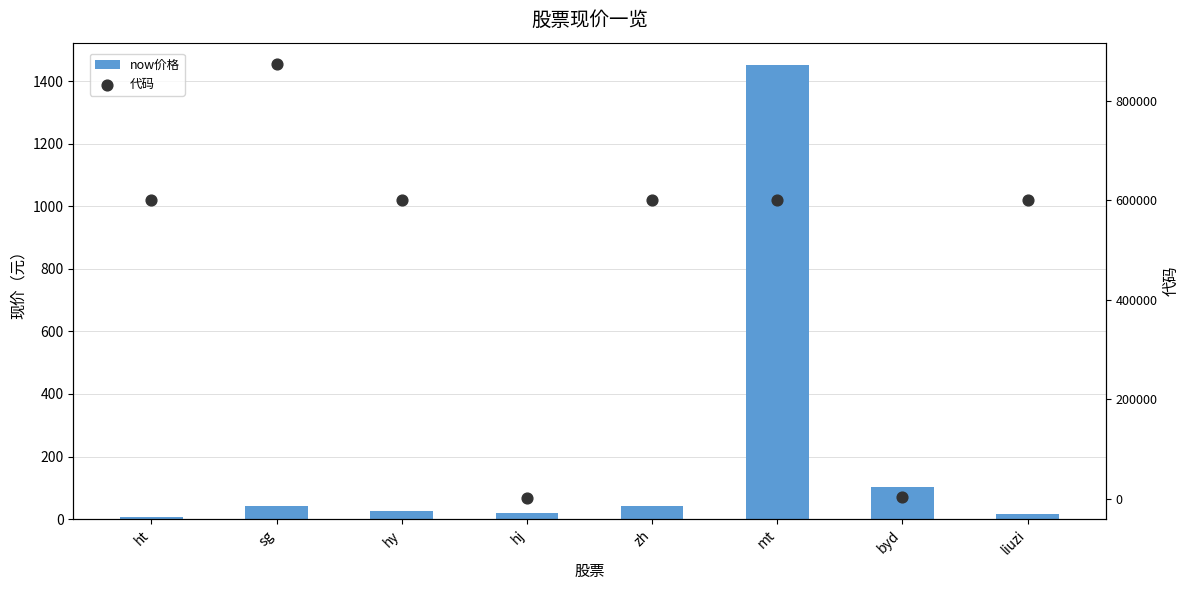

What is the total value across all series at hj?

2175.1